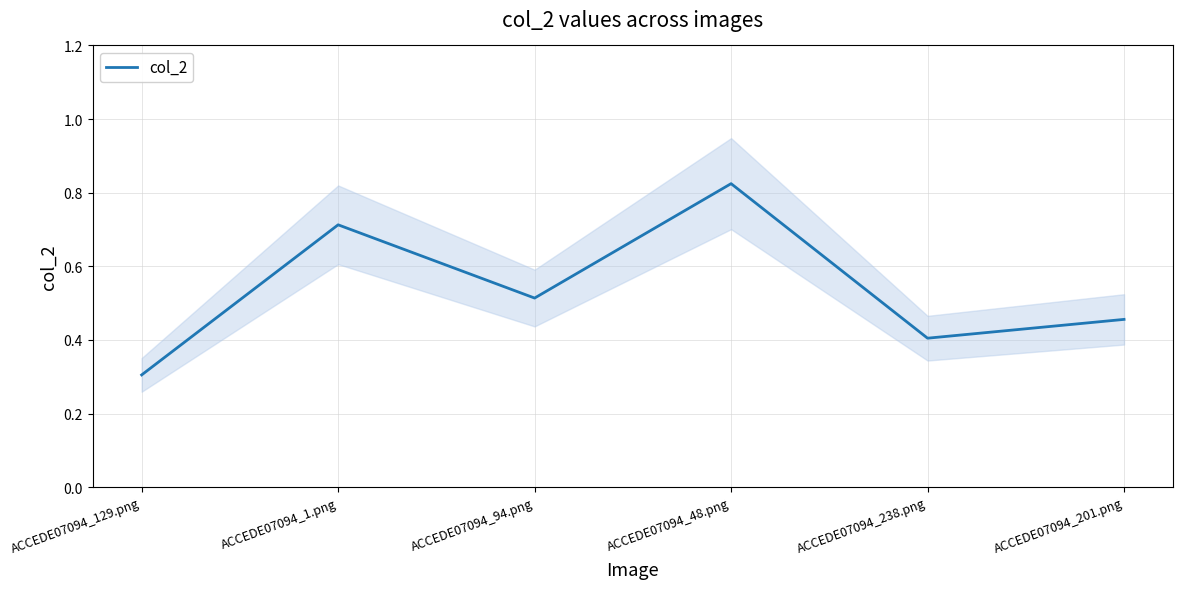

What is the average value?

0.5